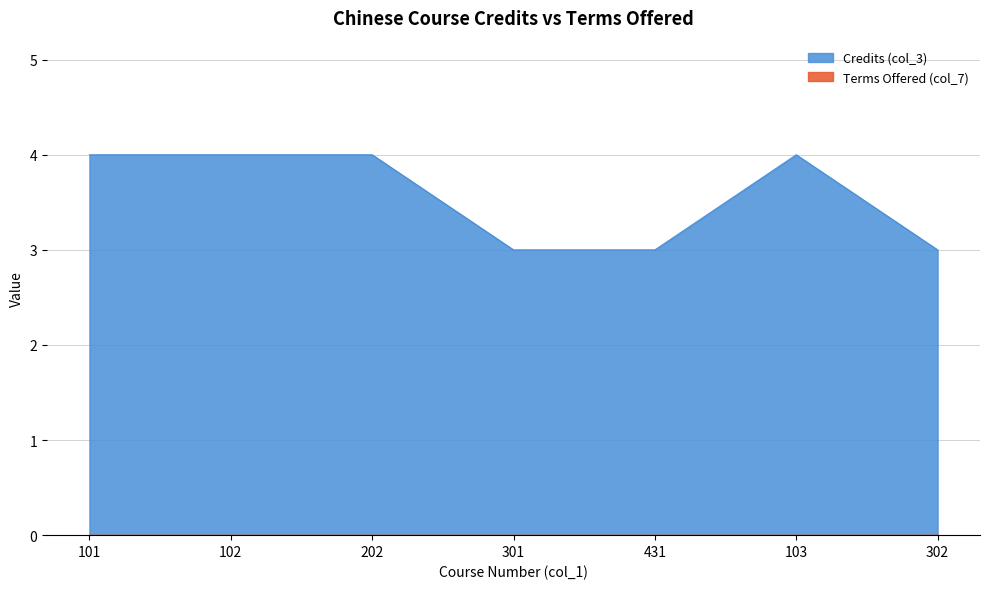

Reading right to left, what are all the values shown in this chart?

302=3	103=4	431=3	301=3	202=4	102=4	101=4